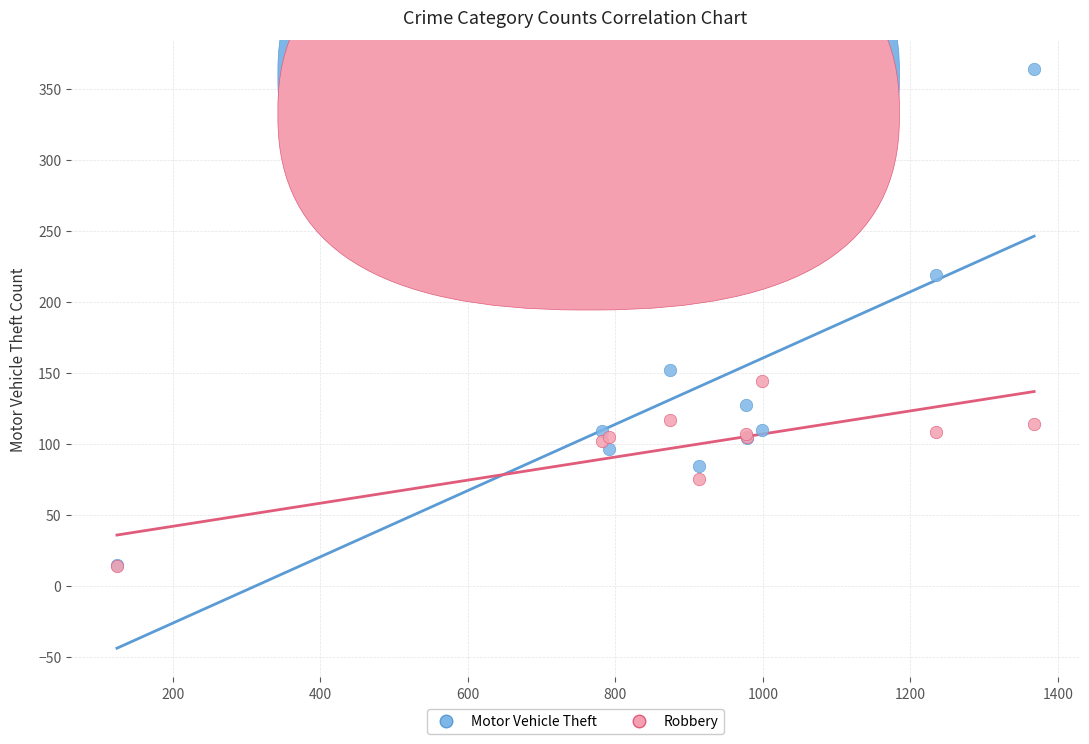

In the Motor Vehicle Theft series, what Y value is closest to 189?

219